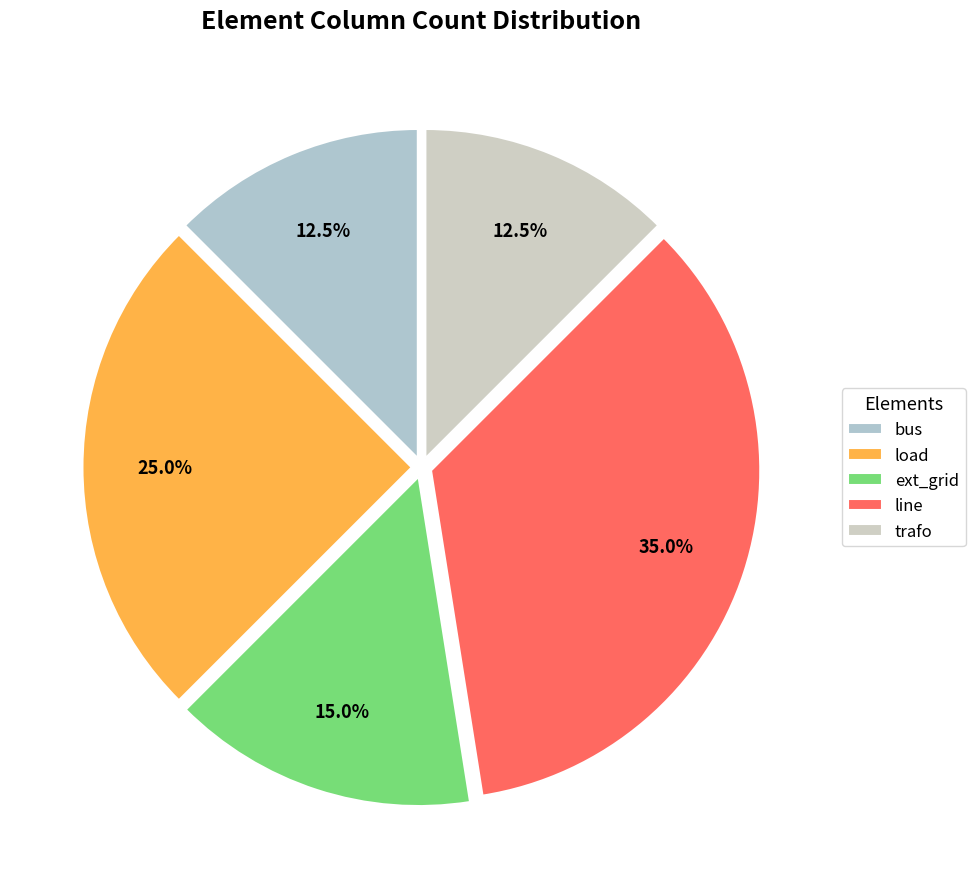

Is it true that line is 35% of the pie?

True